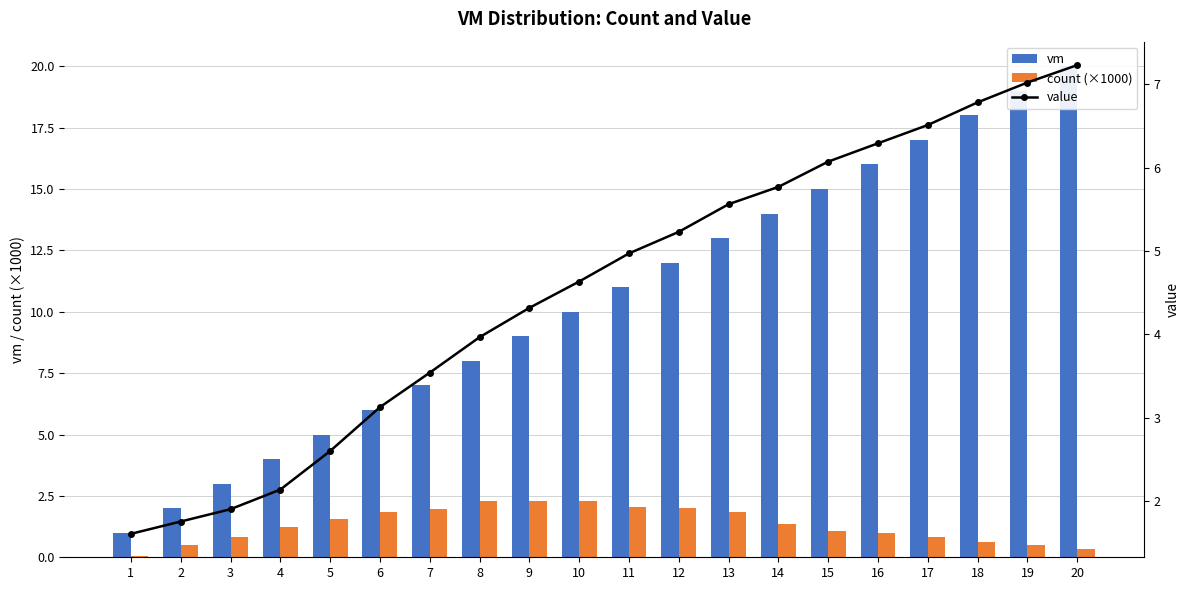

Is the value of vm at 9 greater than the value of value at 5?

Yes